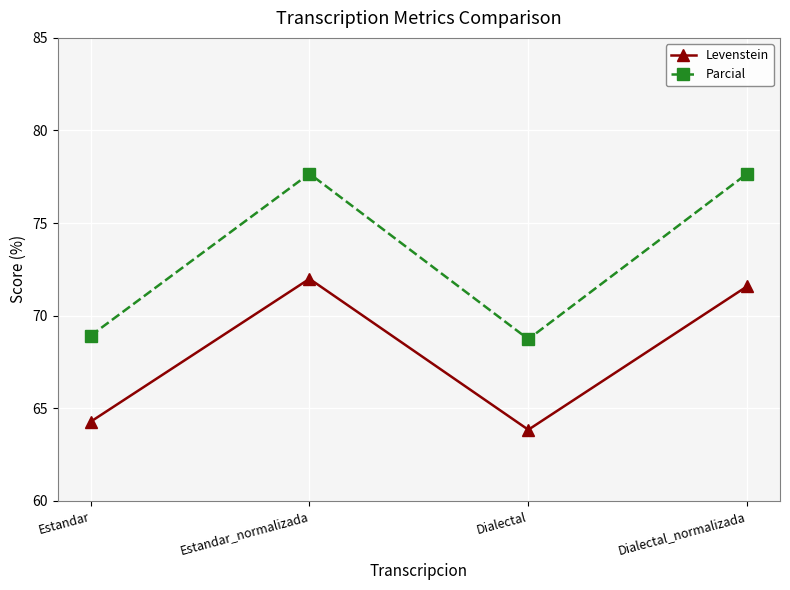

What is the highest value of the Levenstein series?

72.0